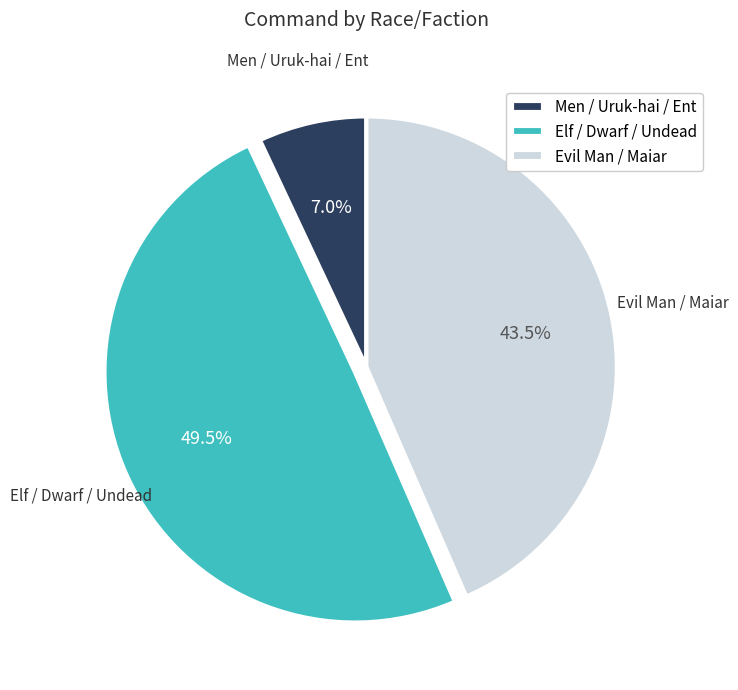

Rank the categories by value from lowest to highest.

Men / Uruk-hai / Ent, Evil Man / Maiar, Elf / Dwarf / Undead